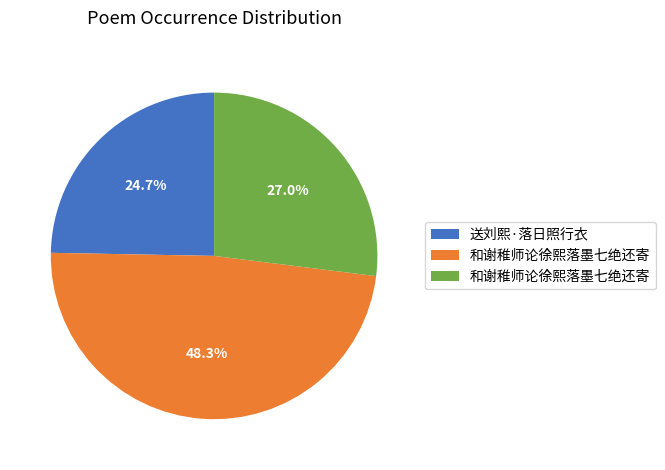

Is there a majority slice in this chart?

No